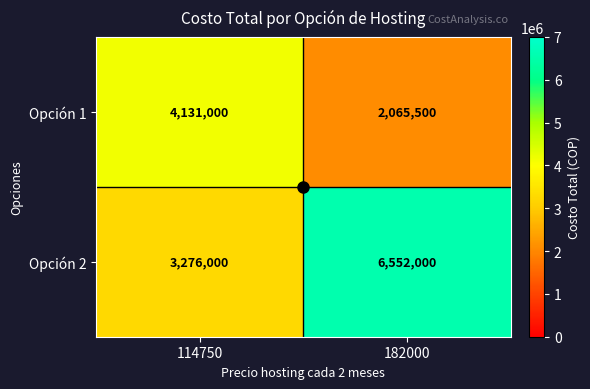

Count the number of data series in this chart.

2